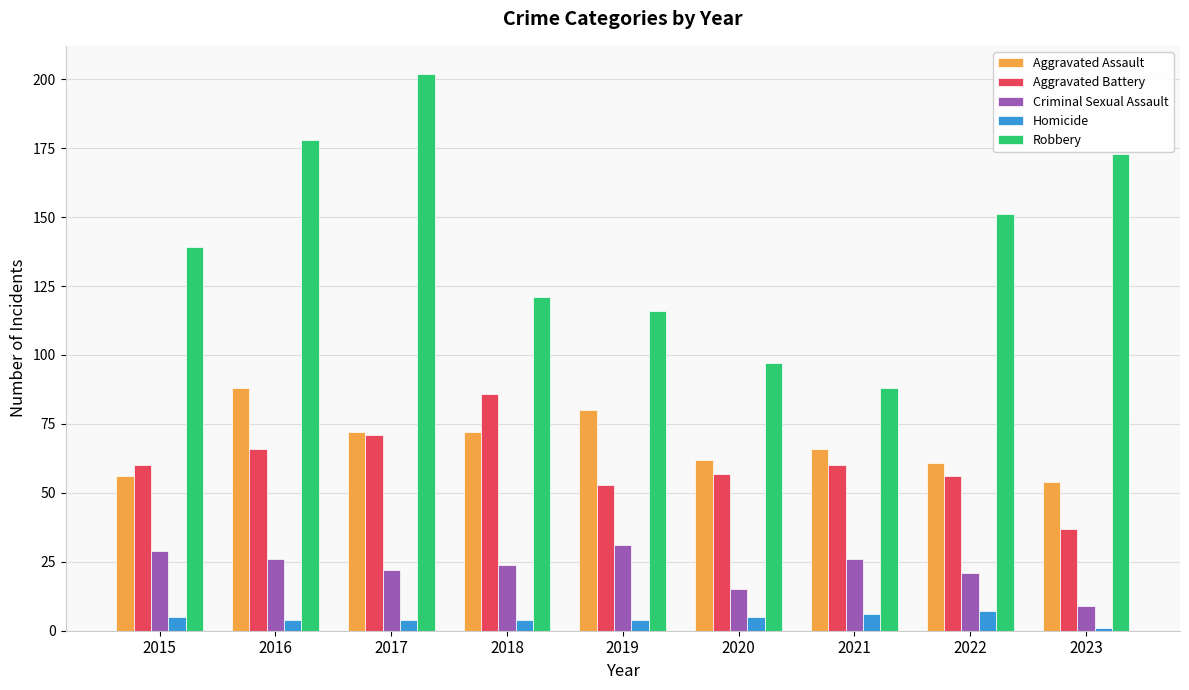

Reading left to right, list all the values displayed in this chart.

Aggravated Assault: 2015=56	2016=88	2017=72	2018=72	2019=80	2020=62	2021=66	2022=61	2023=54
Aggravated Battery: 2015=60	2016=66	2017=71	2018=86	2019=53	2020=57	2021=60	2022=56	2023=37
Criminal Sexual Assault: 2015=29	2016=26	2017=22	2018=24	2019=31	2020=15	2021=26	2022=21	2023=9
Homicide: 2015=5	2016=4	2017=4	2018=4	2019=4	2020=5	2021=6	2022=7	2023=1
Robbery: 2015=139	2016=178	2017=202	2018=121	2019=116	2020=97	2021=88	2022=151	2023=173